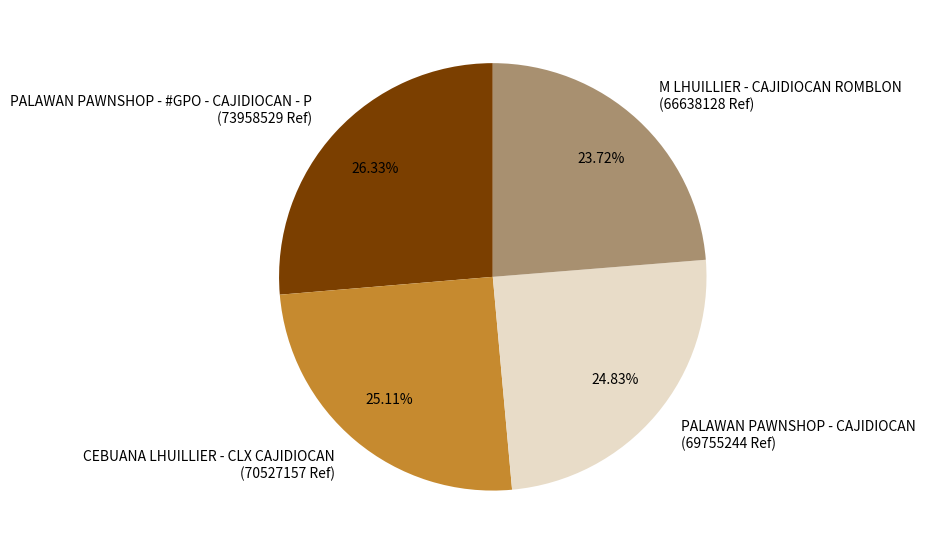

What percentage is the PALAWAN PAWNSHOP - #GPO - CAJIDIOCAN - P slice, to the nearest percent?

26%